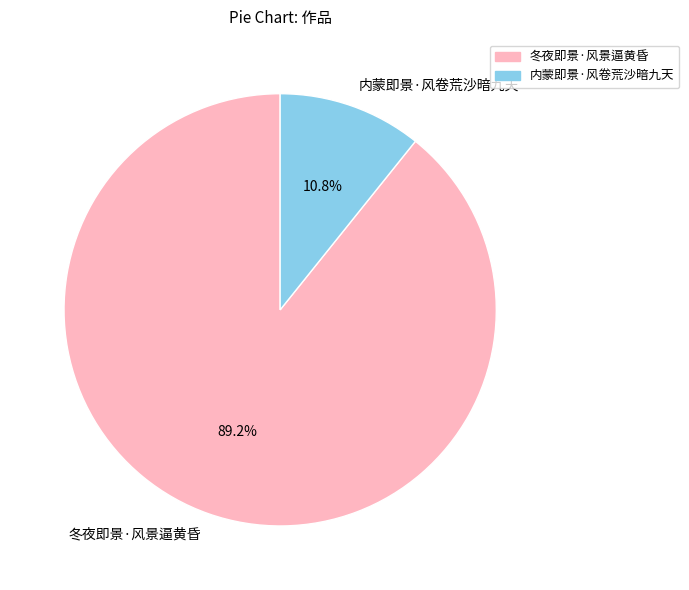

How much of the chart is everything except 内蒙即景·风卷荒沙暗九天?

89.2%